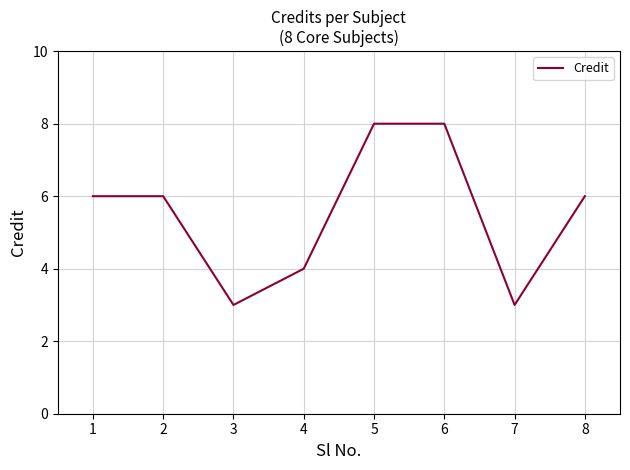

What is the minimum value shown in the chart?

3